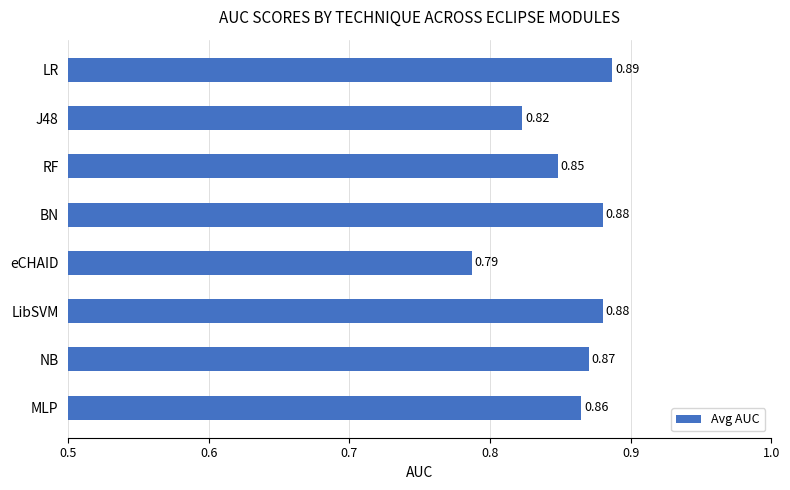

Which label corresponds to the largest value in the chart?

LR